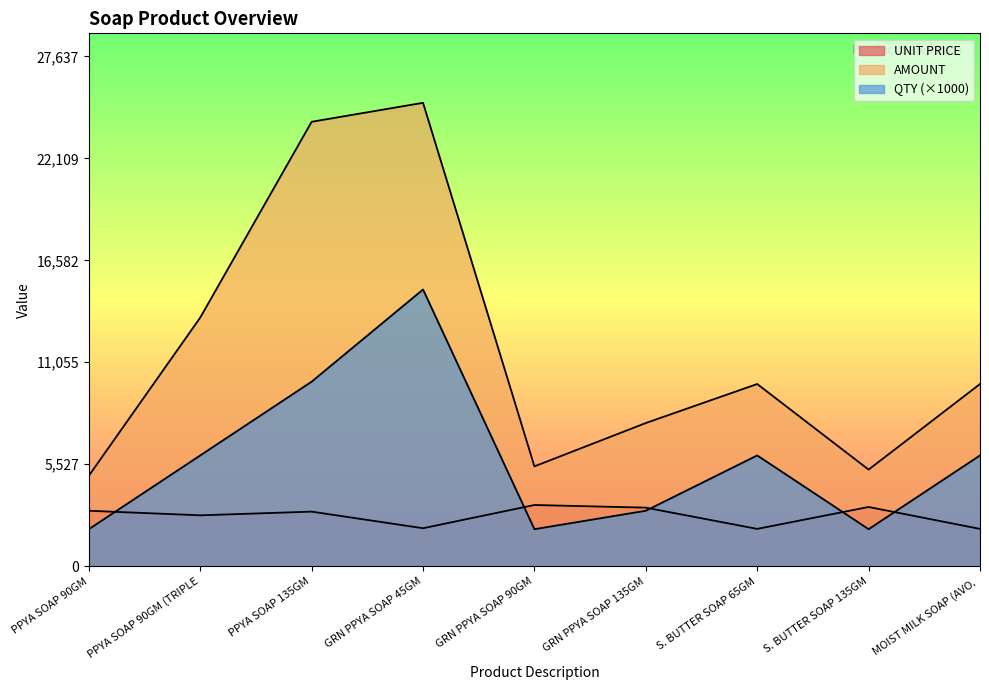

At which category does UNIT PRICE reach its first local valley?

PPYA SOAP 90GM (TRIPLE